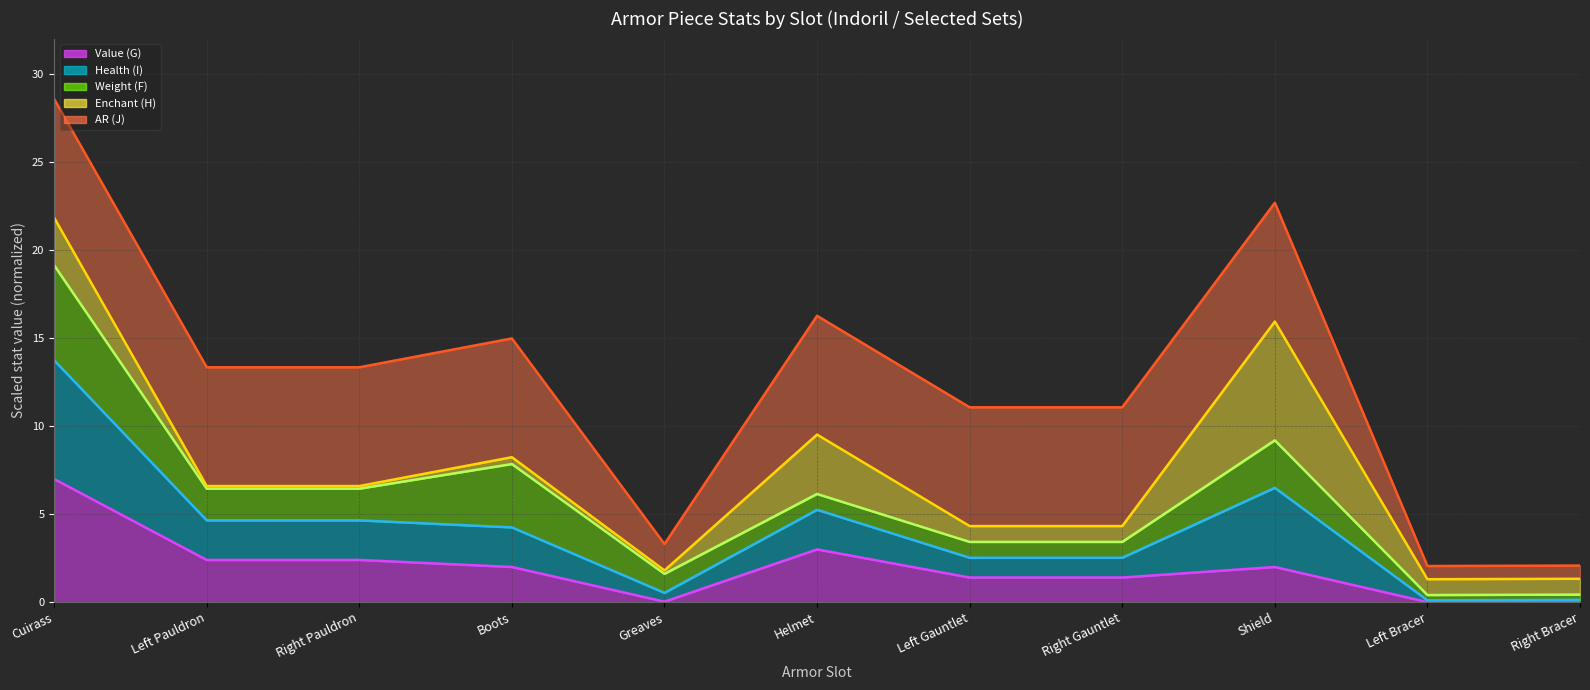

What is the sum of the Weight (F) line values at Right Gauntlet and Left Pauldron?

9.9